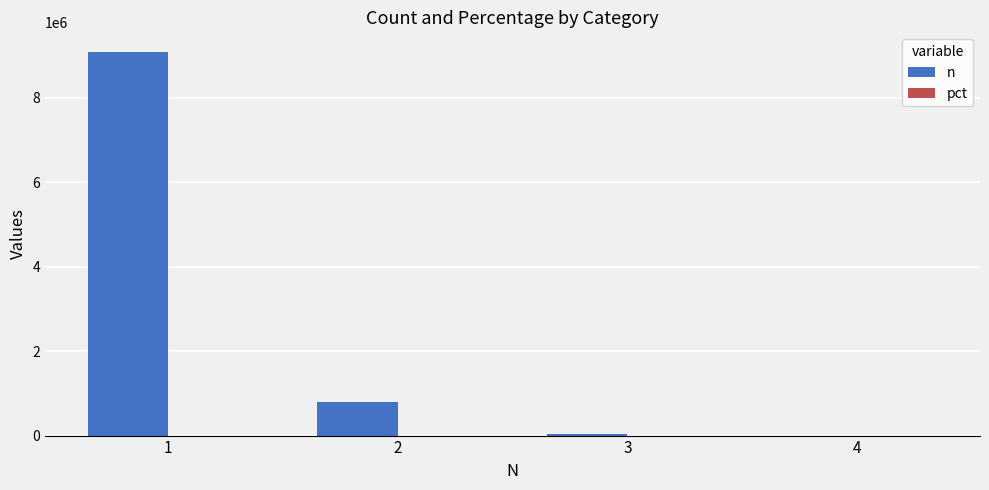

Which series has the largest total across all categories?

n